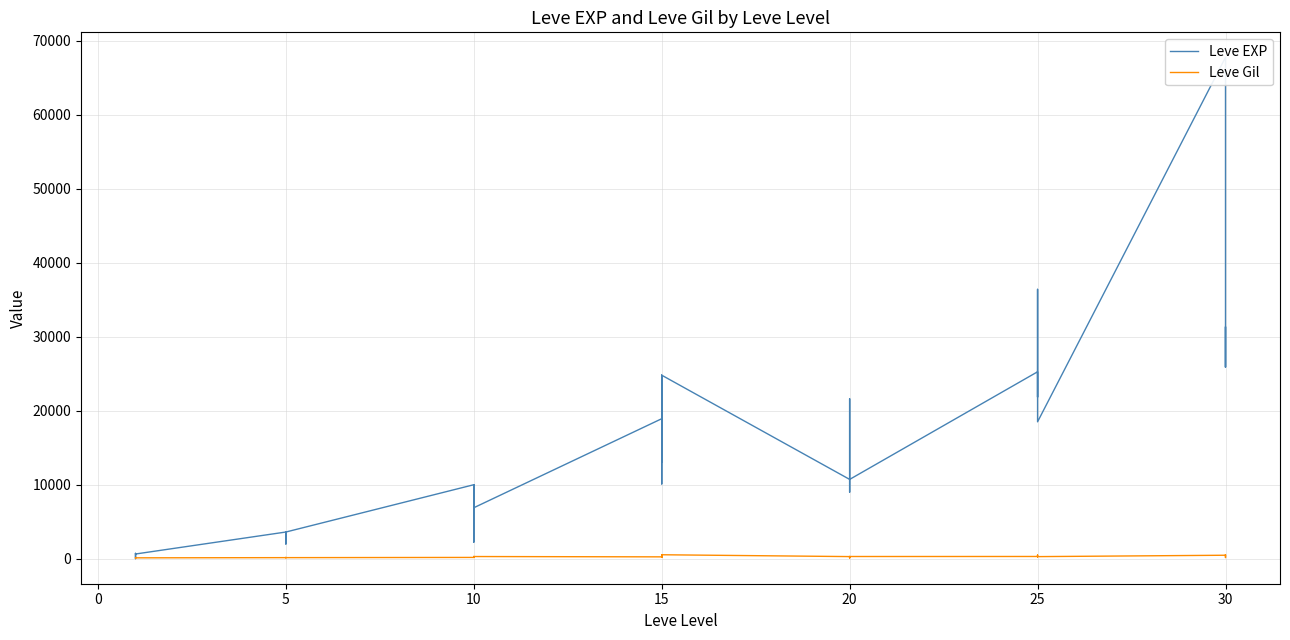

True or false: Leve Gil and Leve EXP cross at least once.

True